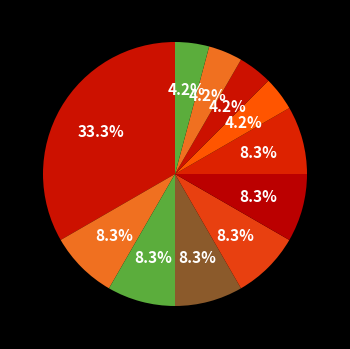

How many slices are in this pie chart?

11